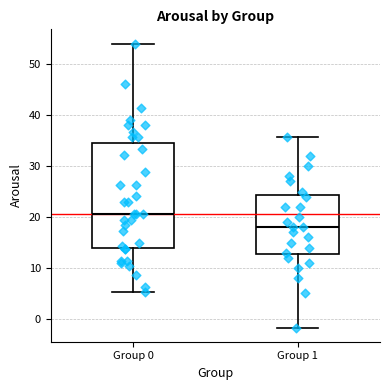

Which box has the lowest median line?

Group 1